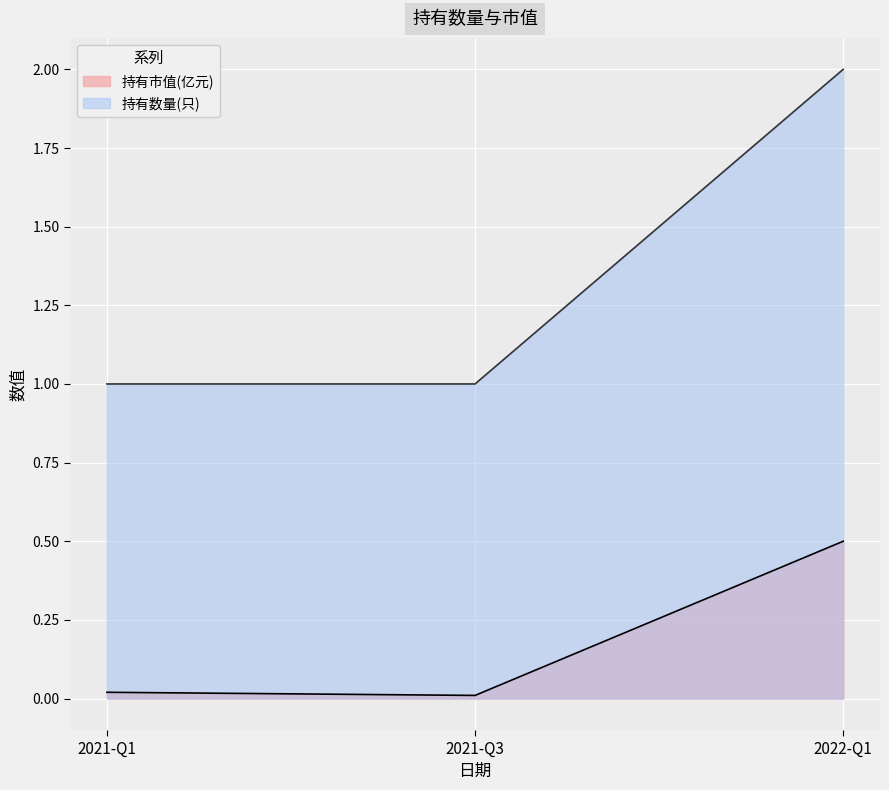

Is it true that 持有市值(亿元) equals 0.1 at 2022-Q1?

False